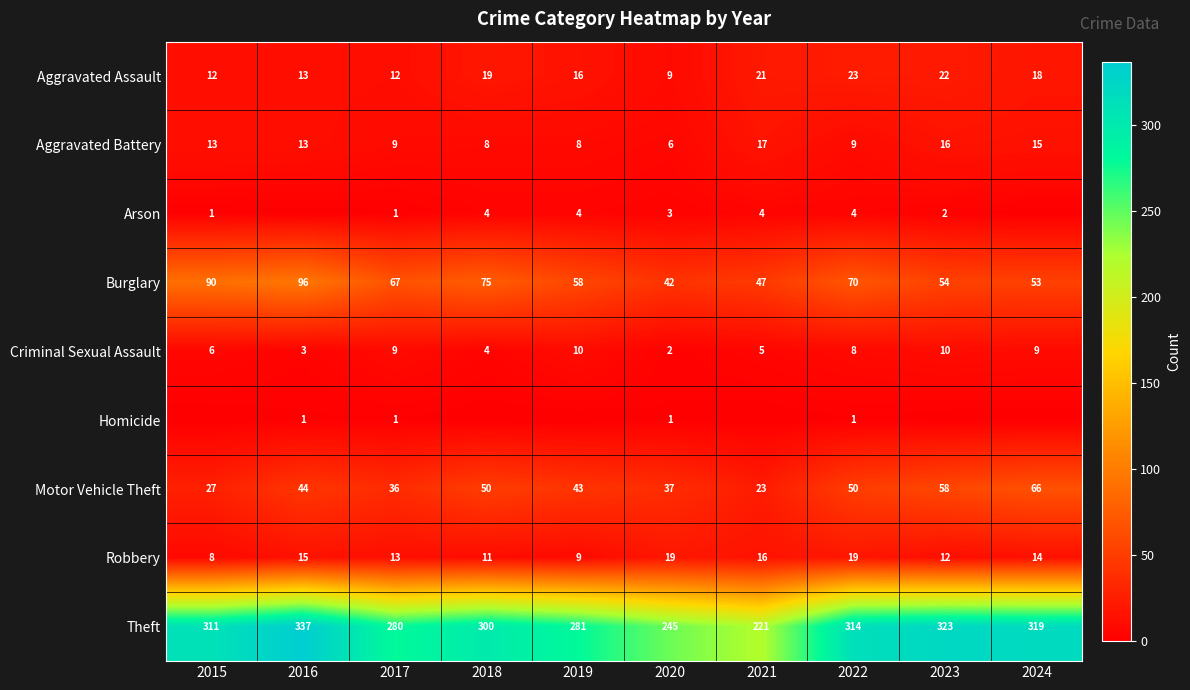

Where is Theft nearest to the value 279?

2017